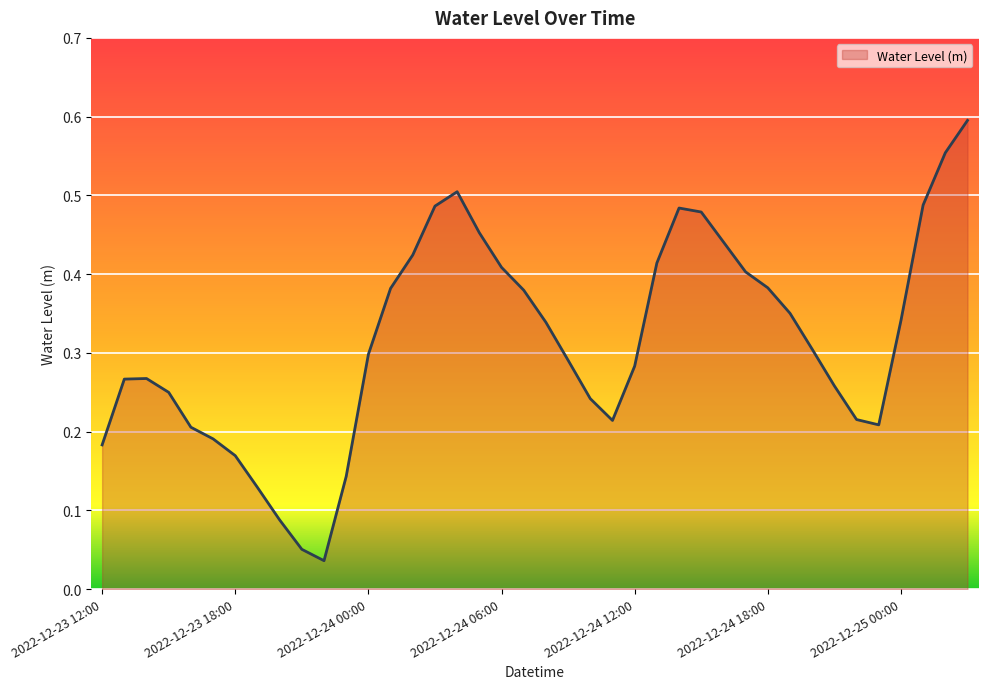

Is this an area chart (filled region under the line)?

Yes